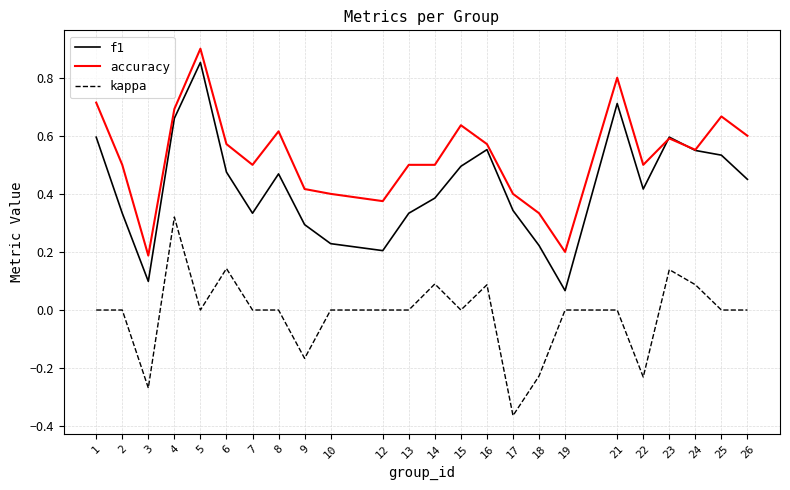

At which category does accuracy reach its first local valley?

3